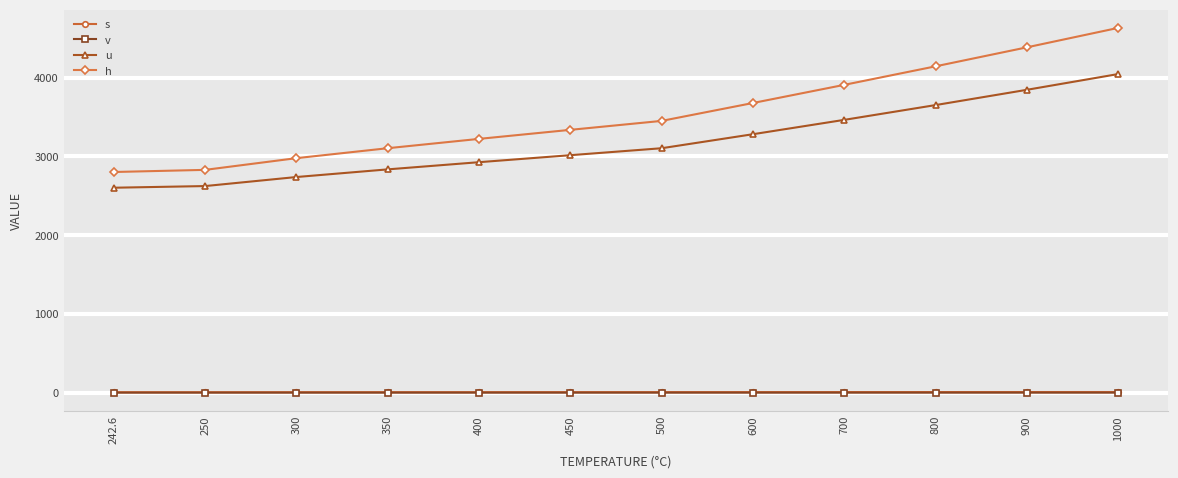

The s series shows 8.3 at 1000. True or false?

True